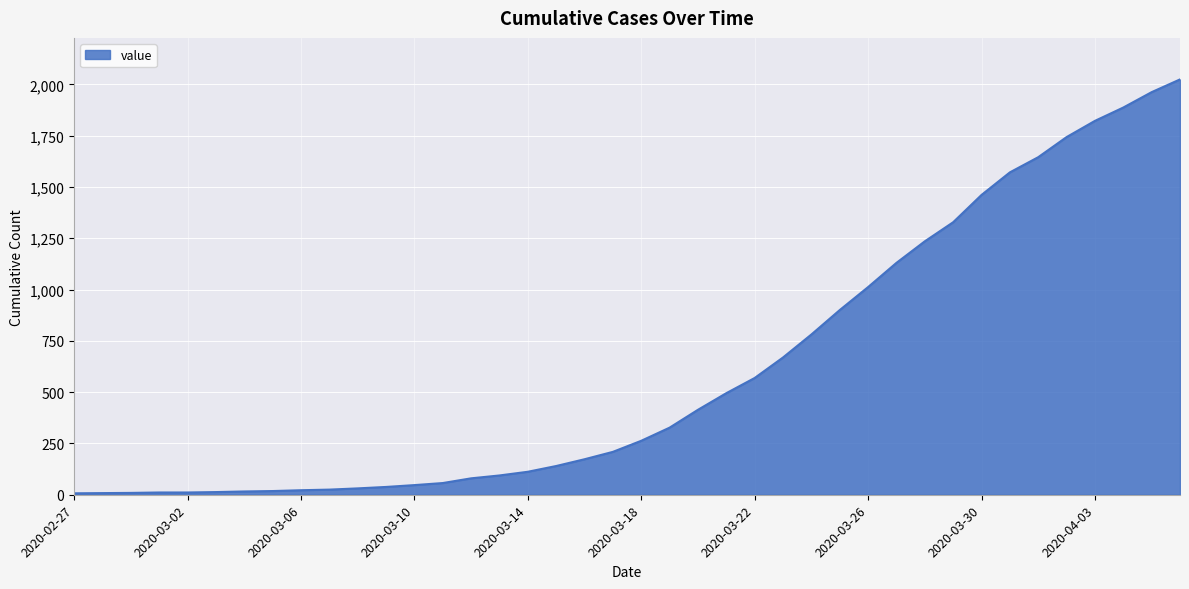

What is the greatest value displayed?

2024